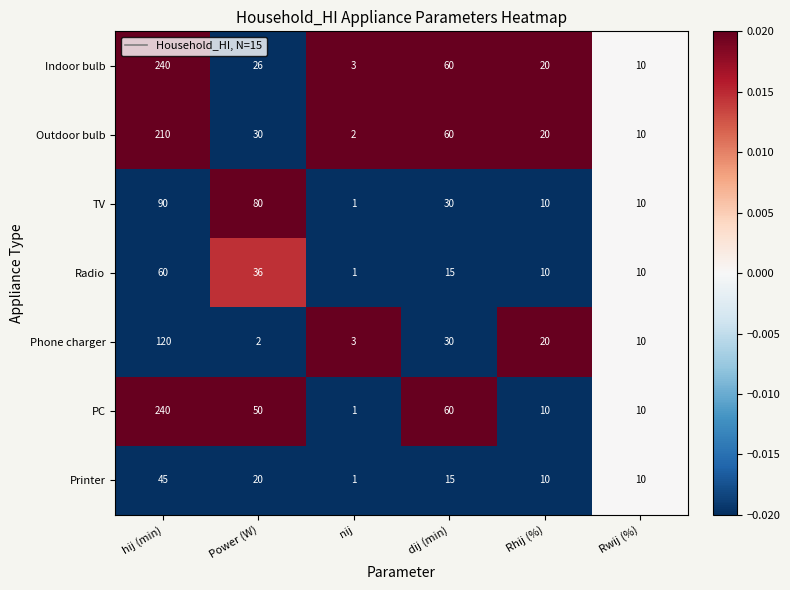

Read the Printer value at Rhij (%), to the nearest 5.

10